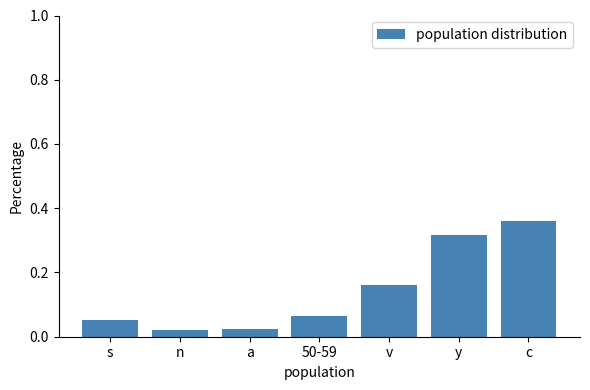

What is the label of the 3rd bar from the right?

v